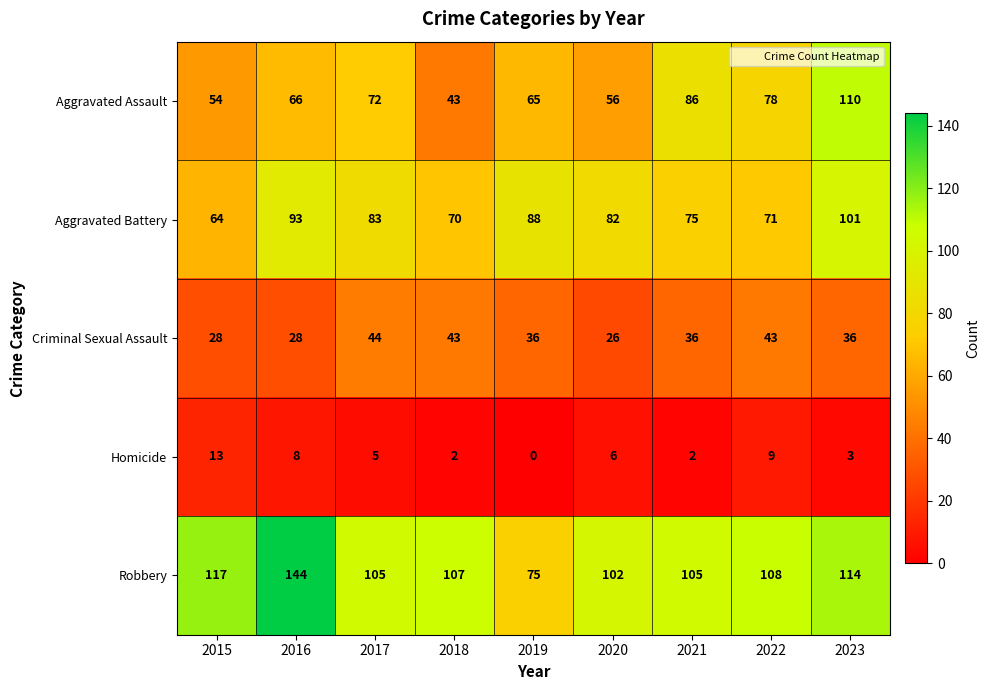

The value of Aggravated Assault at 2022 is 78. True or false?

True